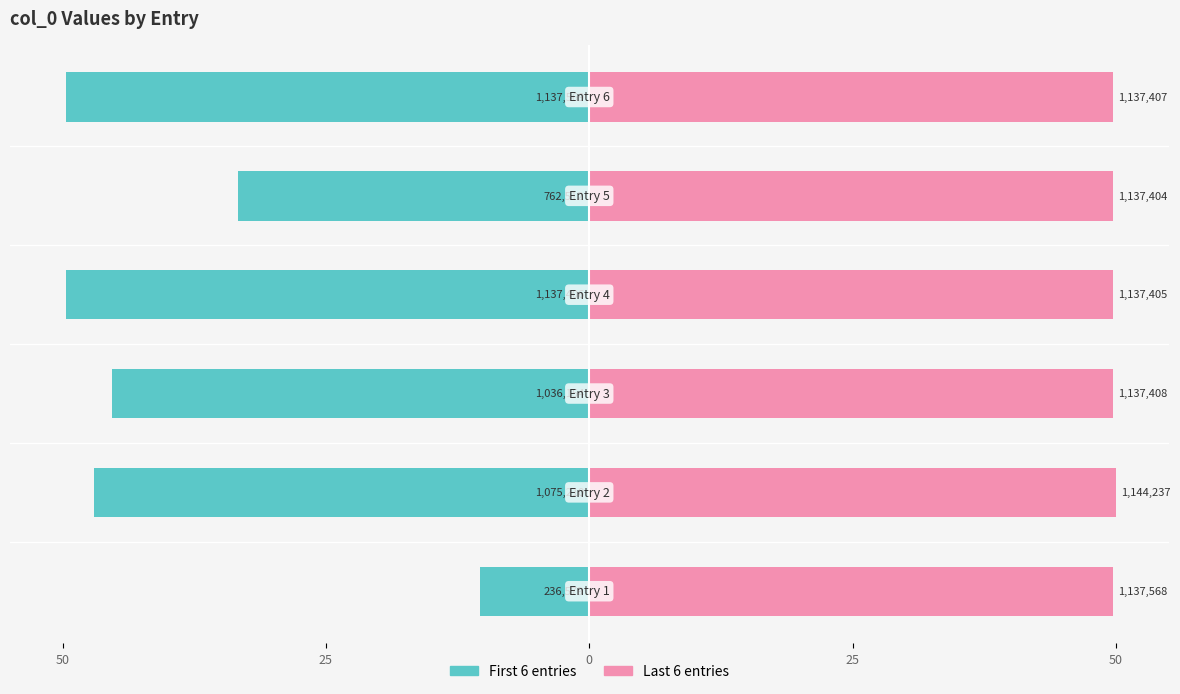

Which series has the largest total across all categories?

Last 6